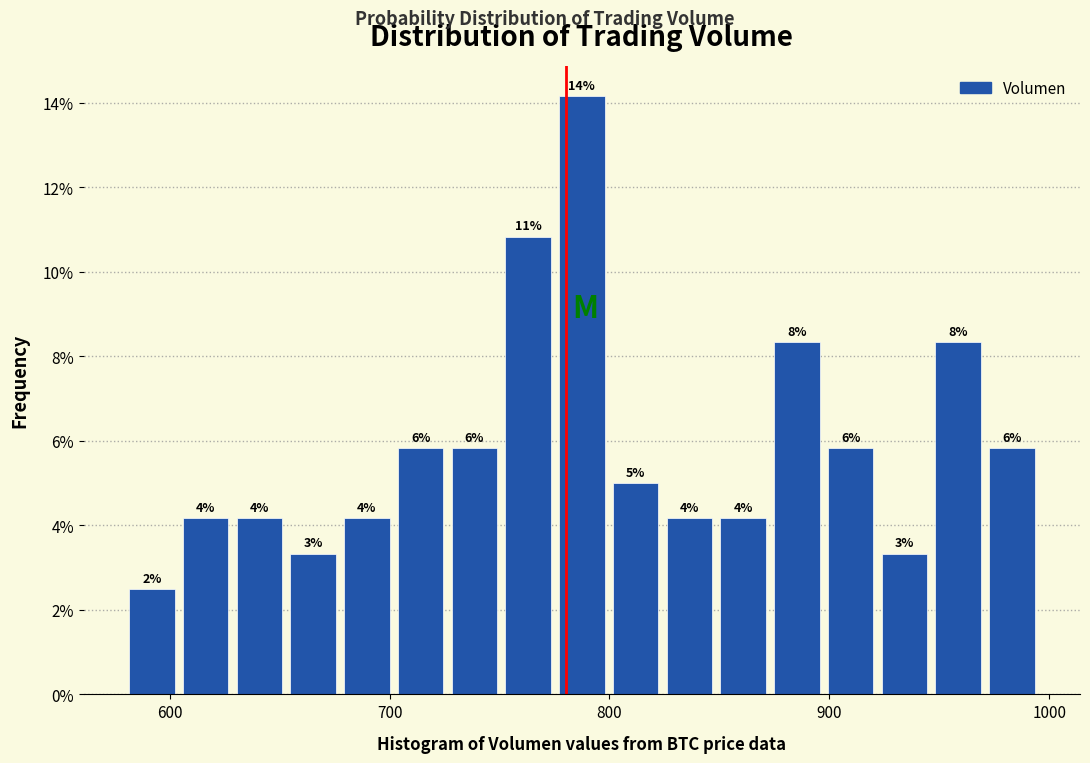

Read against the x-axis, roughly where is the centre of the tallest bar?

790